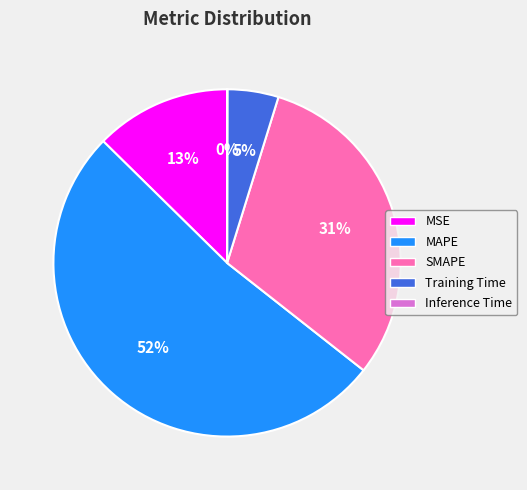

True or false: MSE accounts for 13% of the total.

True